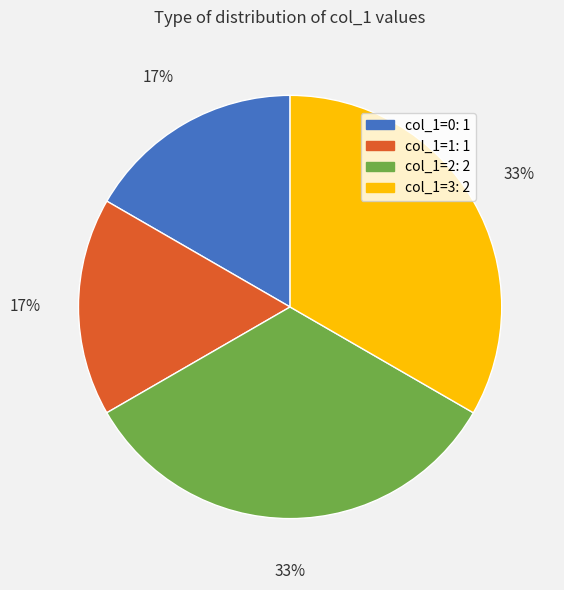

Approximately how many times larger is the value at col_1=0 compared to col_1=2?

0.5